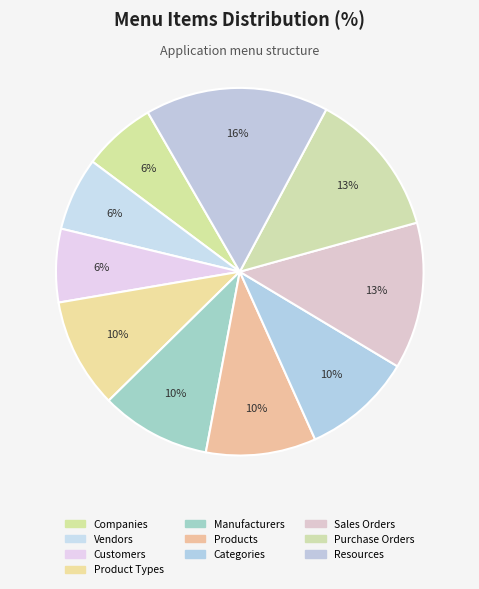

To the nearest percent, what percentage of the pie is Manufacturers?

10%